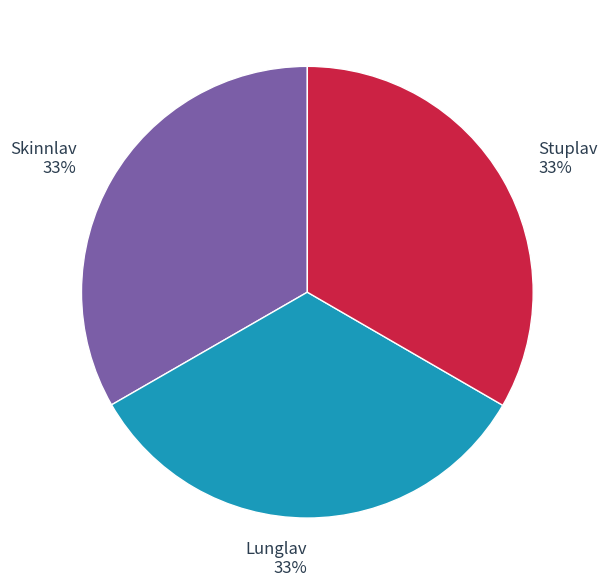

The Stuplav slice represents 20% of the pie. True or false?

False